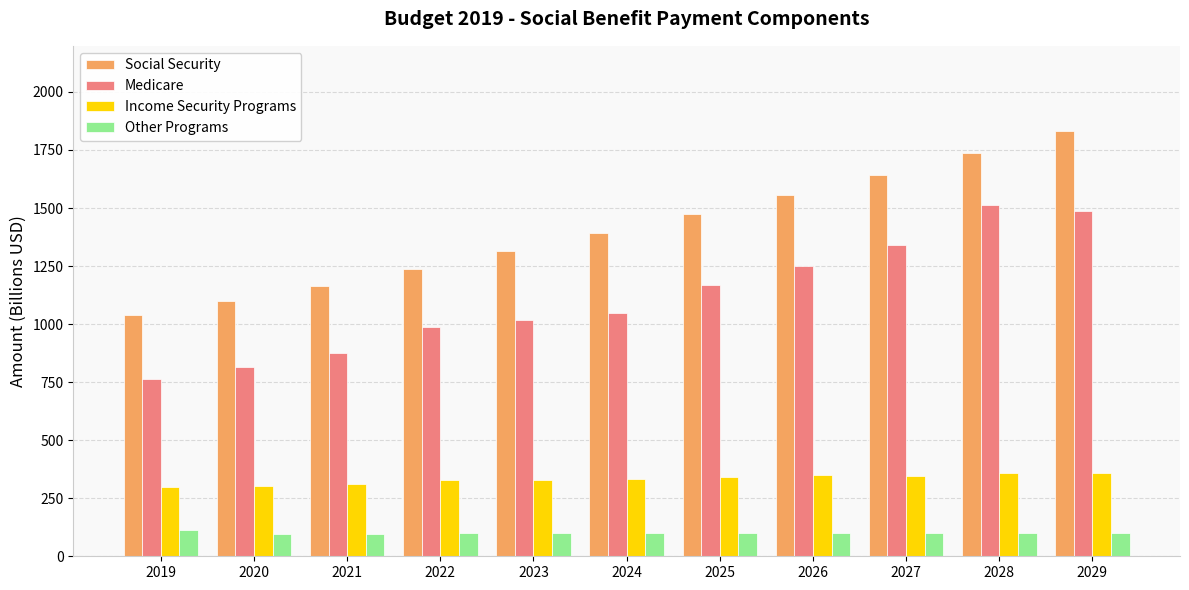

True or false: Income Security Programs has a value of 133.1 at 2023.

False